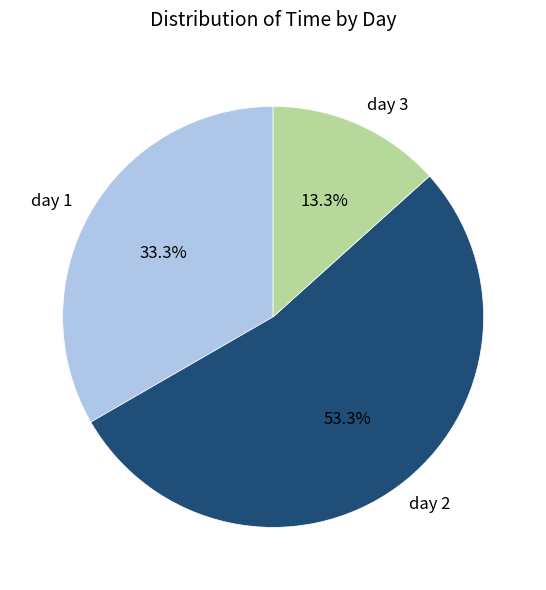

Which slice is the largest?

day 2